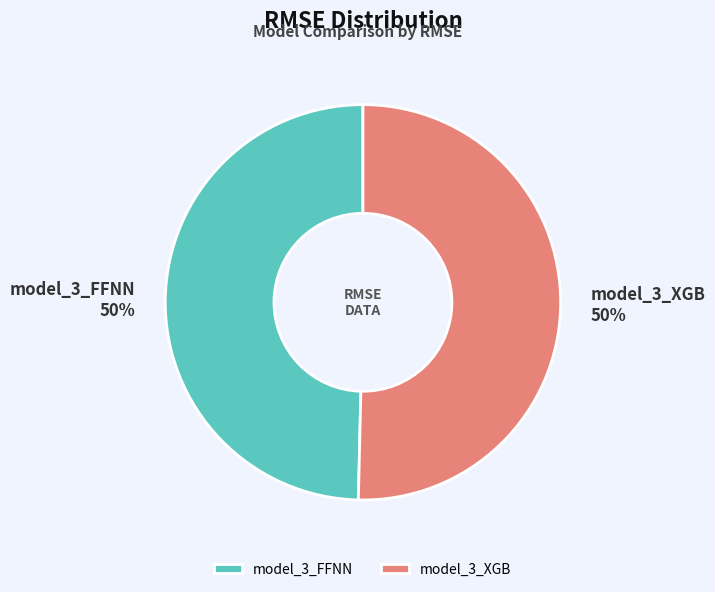

To the nearest percent, what portion does model_3_XGB represent?

50%